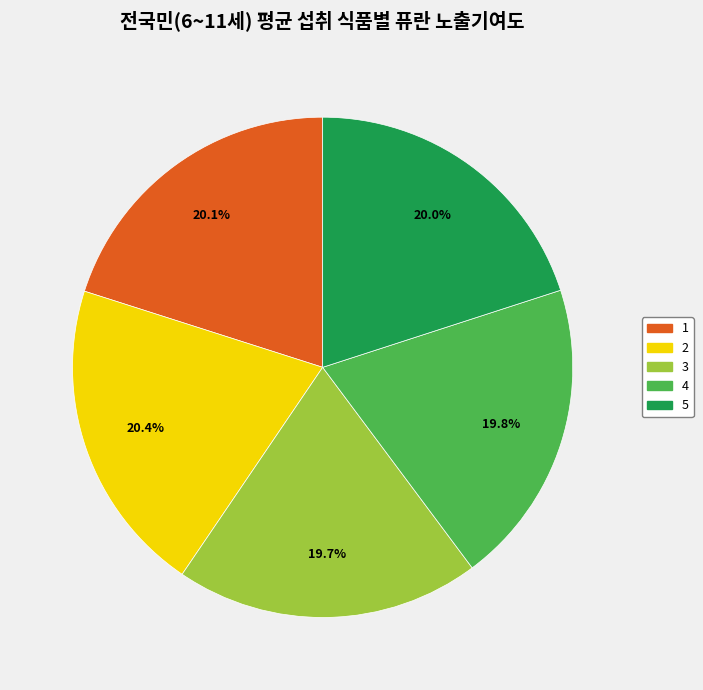

What is the ratio of the value at 3 to the value at 5?

1.0